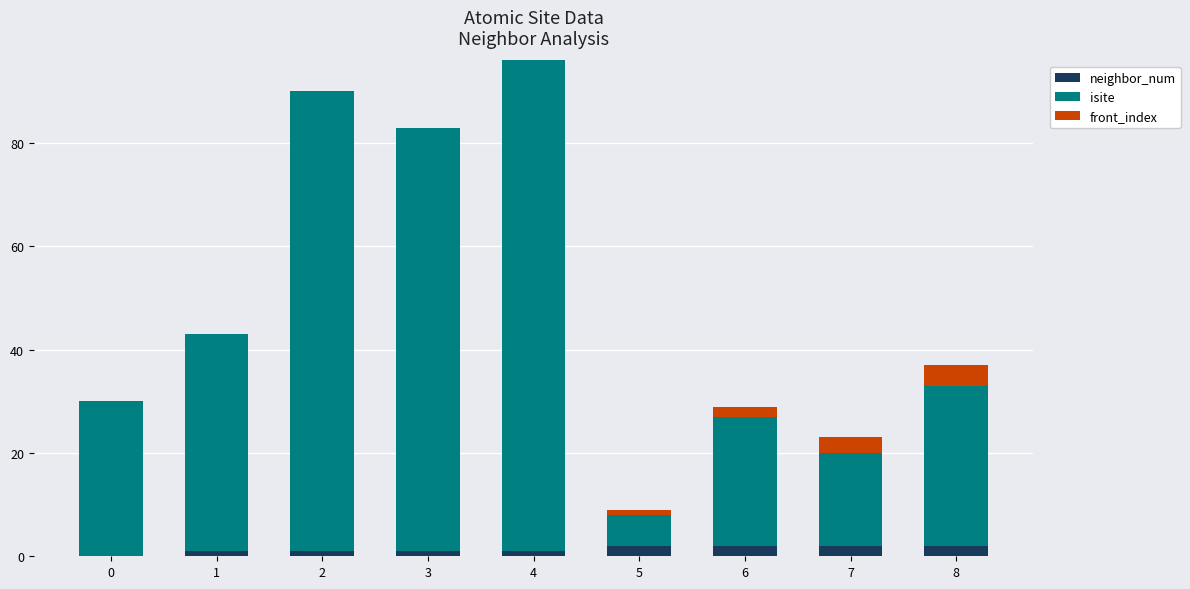

Are the bars grouped side by side (vs. stacked)?

No